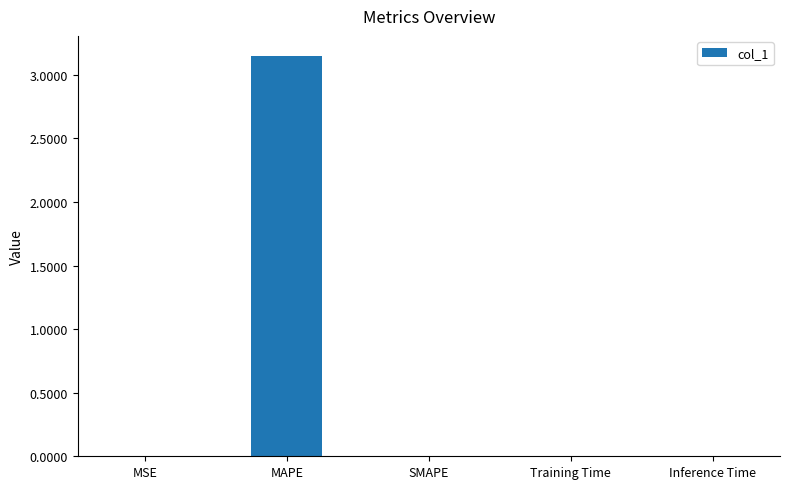

What is the sum of all values?

3.2